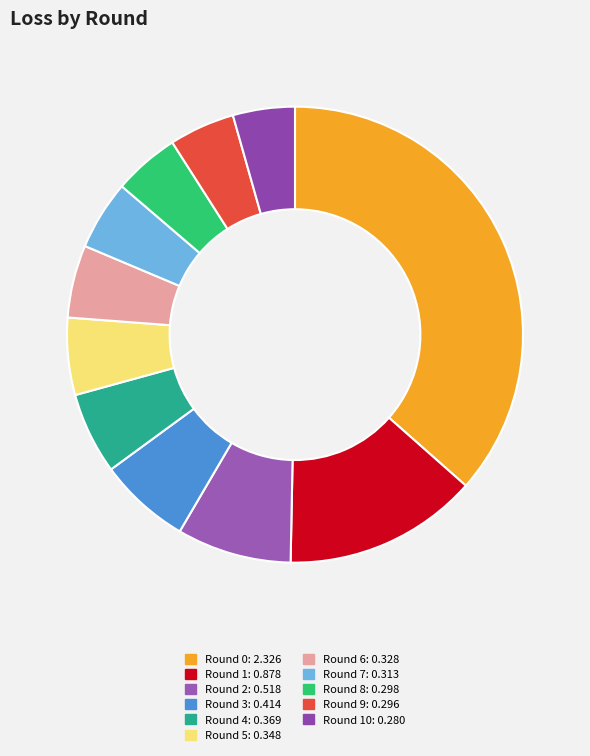

How many slices are in this pie chart?

11